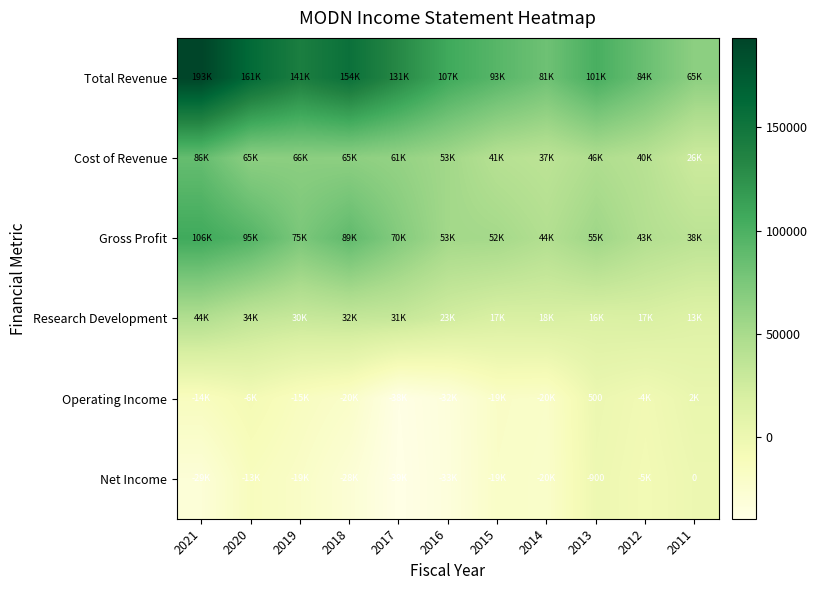

At how many categories does at least one series exceed 143306?

3